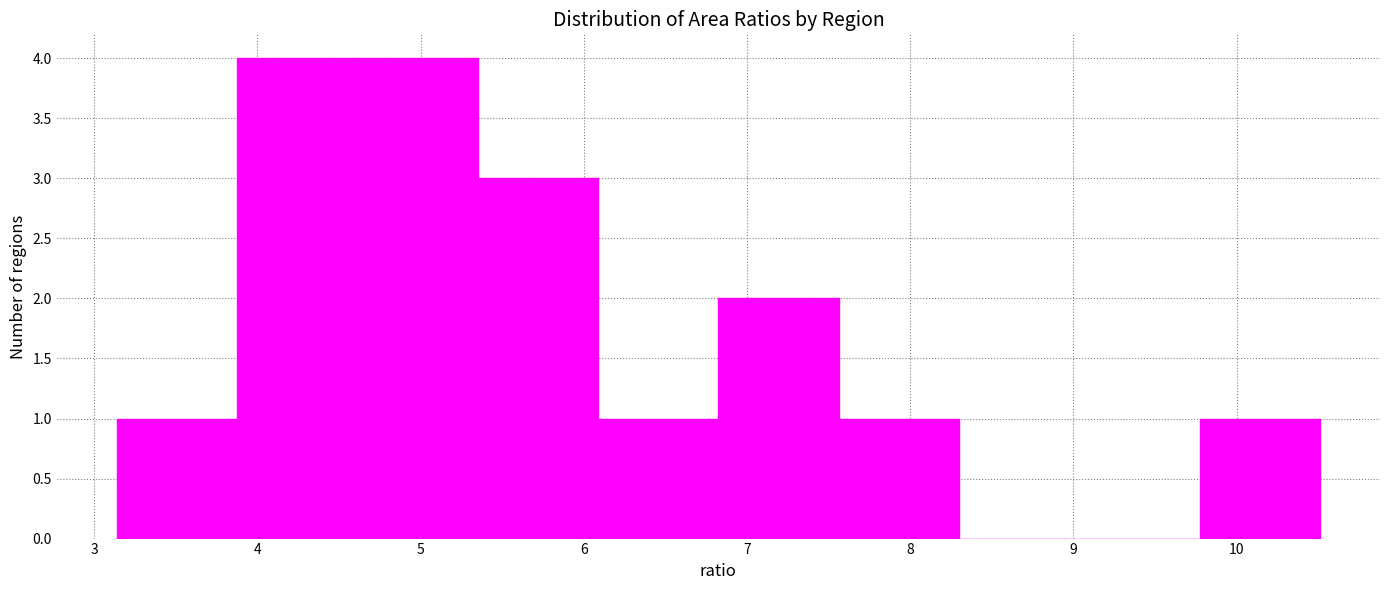

Reading left to right, transcribe this chart: for each bar, give the range it covers on the x-axis and its height. Neither the bar edges nor the heights are printed on the chart, so give them approximately, as read against the axes.

3.1 to 3.9: 1
3.9 to 4.6: 4
4.6 to 5.4: 4
5.4 to 6.1: 3
6.1 to 6.8: 1
6.8 to 7.6: 2
7.6 to 8.3: 1
8.3 to 9.0: 0
9.0 to 9.8: 0
9.8 to 10.5: 1